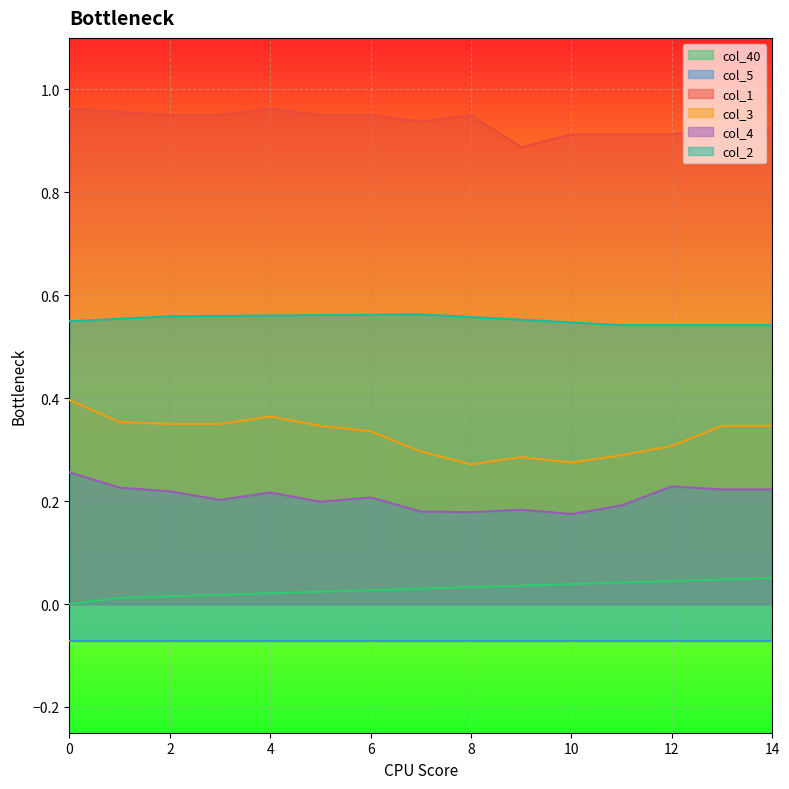

True or false: col_4 and col_1 intersect in this chart.

False